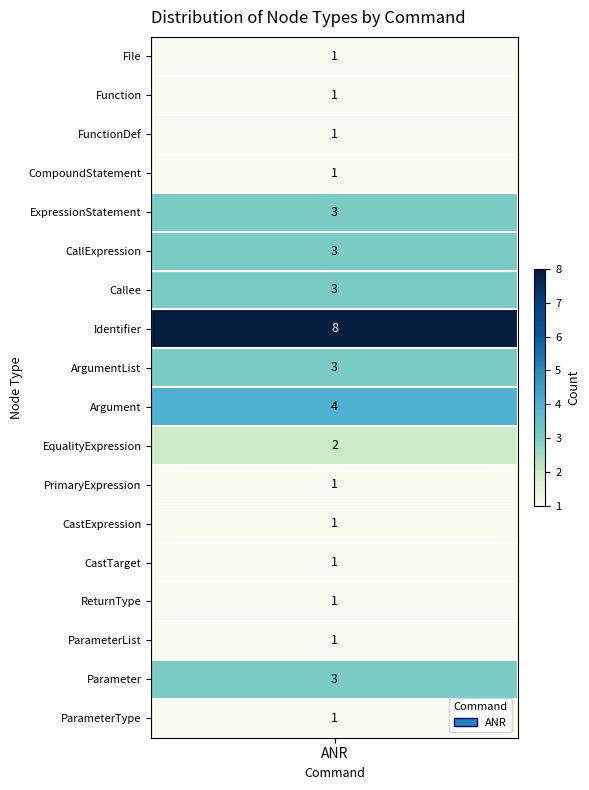

At which label is the value closest to 4?

Argument